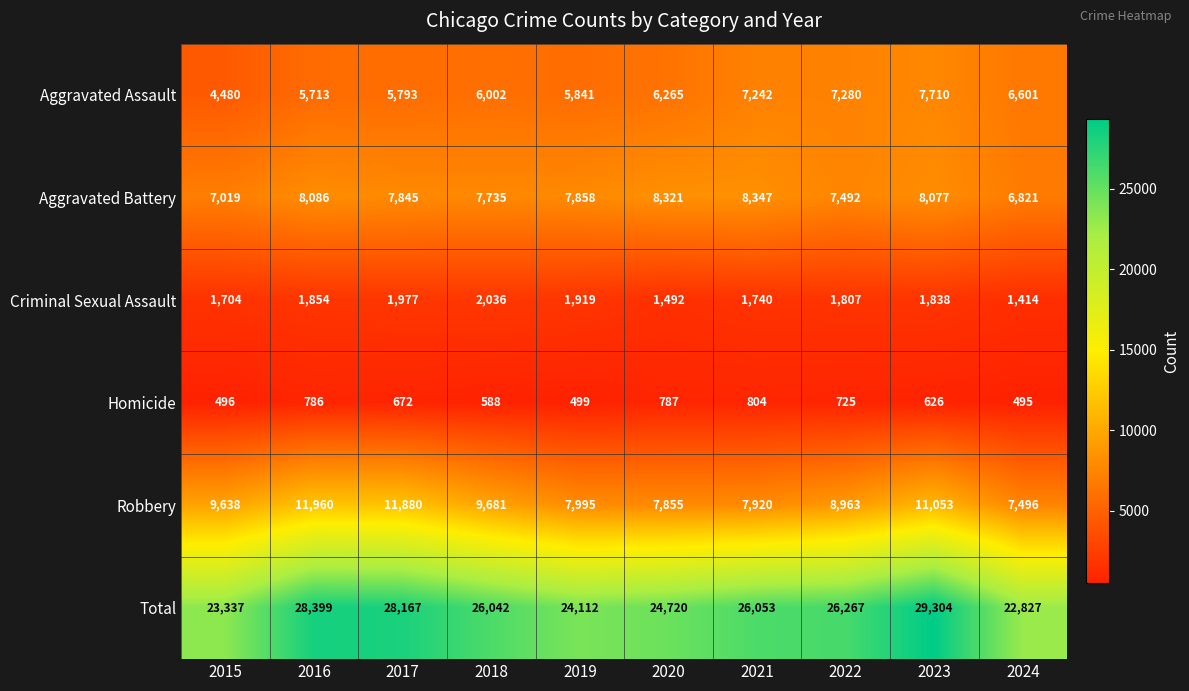

At 2024, list the series in order from largest to smallest.

Total, Robbery, Aggravated Battery, Aggravated Assault, Criminal Sexual Assault, Homicide